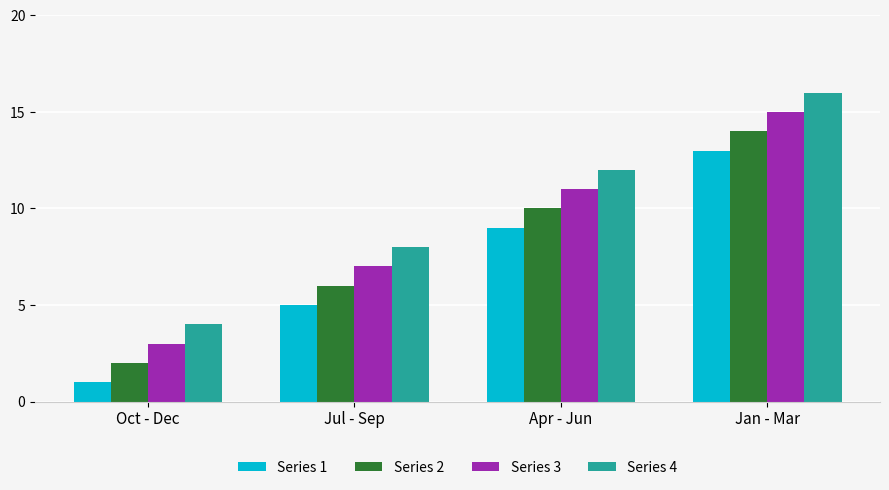

Reading left to right, what are all the values shown in this chart?

Series 1: 1	5	9	13
Series 2: 2	6	10	14
Series 3: 3	7	11	15
Series 4: 4	8	12	16